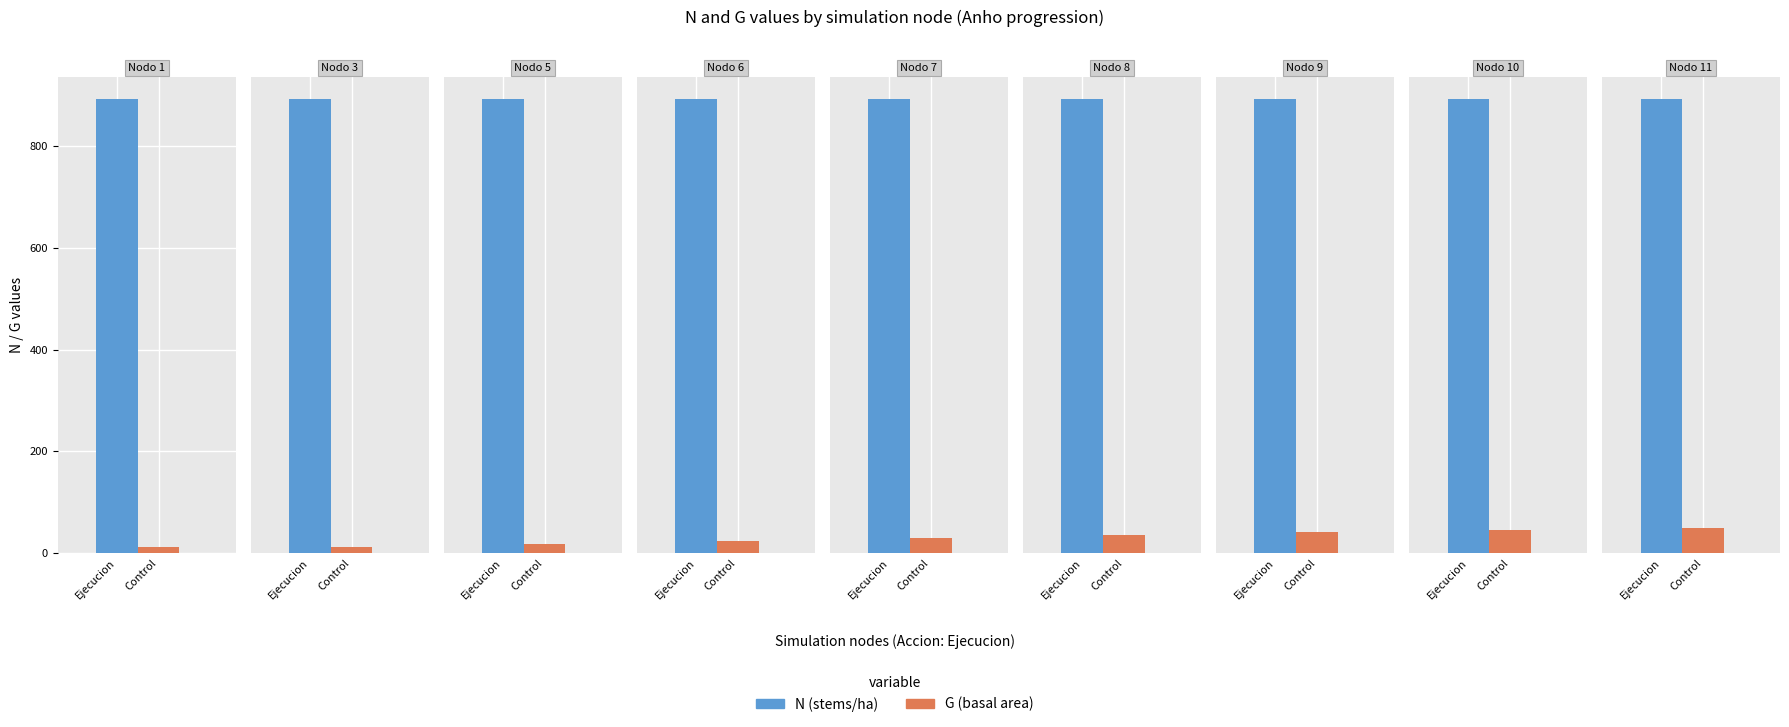

What is the spread (max minus min) of values at 0?

879.8